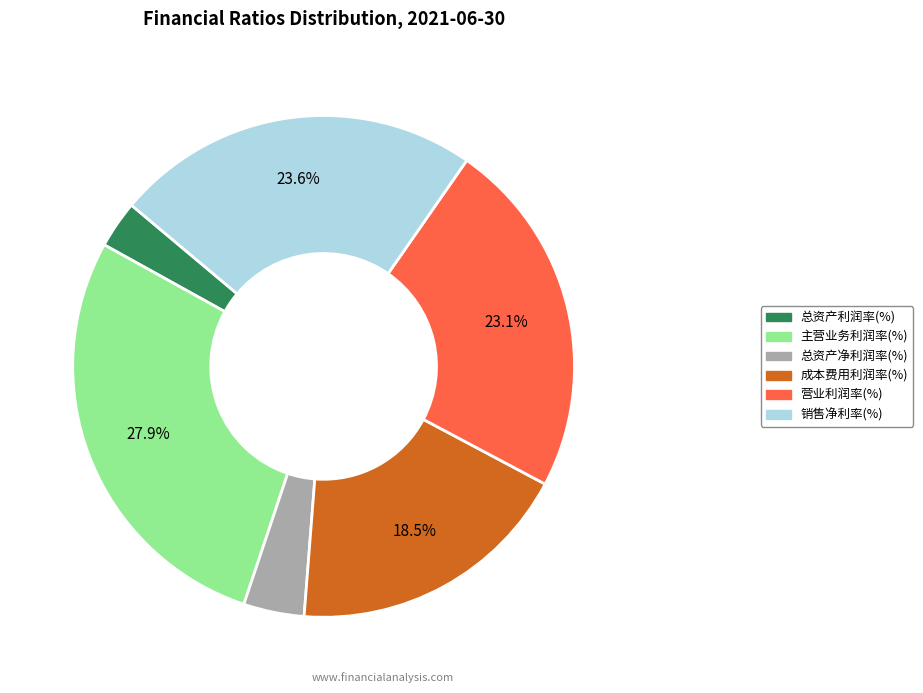

What is the smallest slice in the pie chart?

总资产利润率(%)